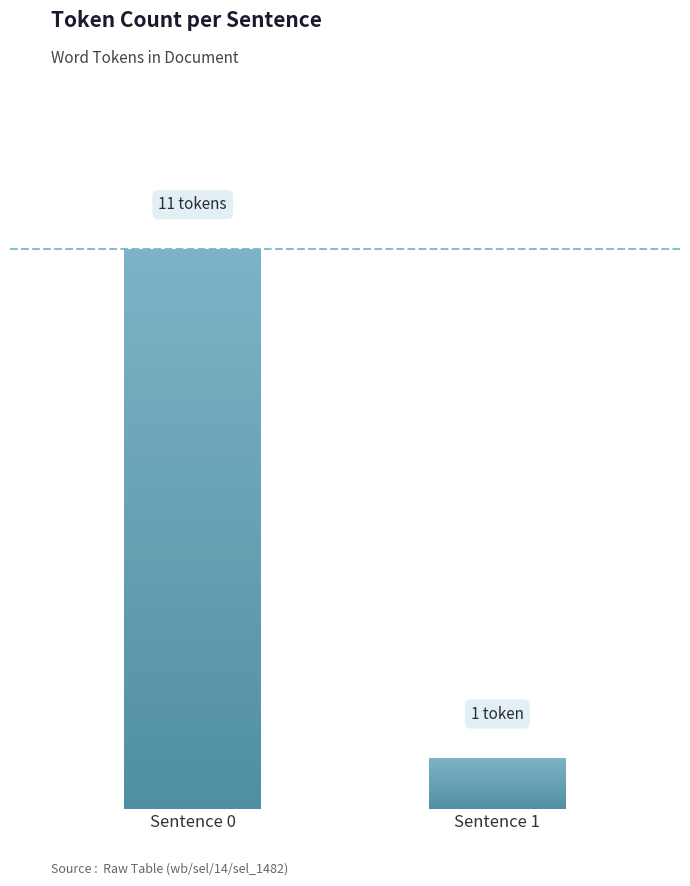

Where is the data nearest to the value 6?

Sentence 0